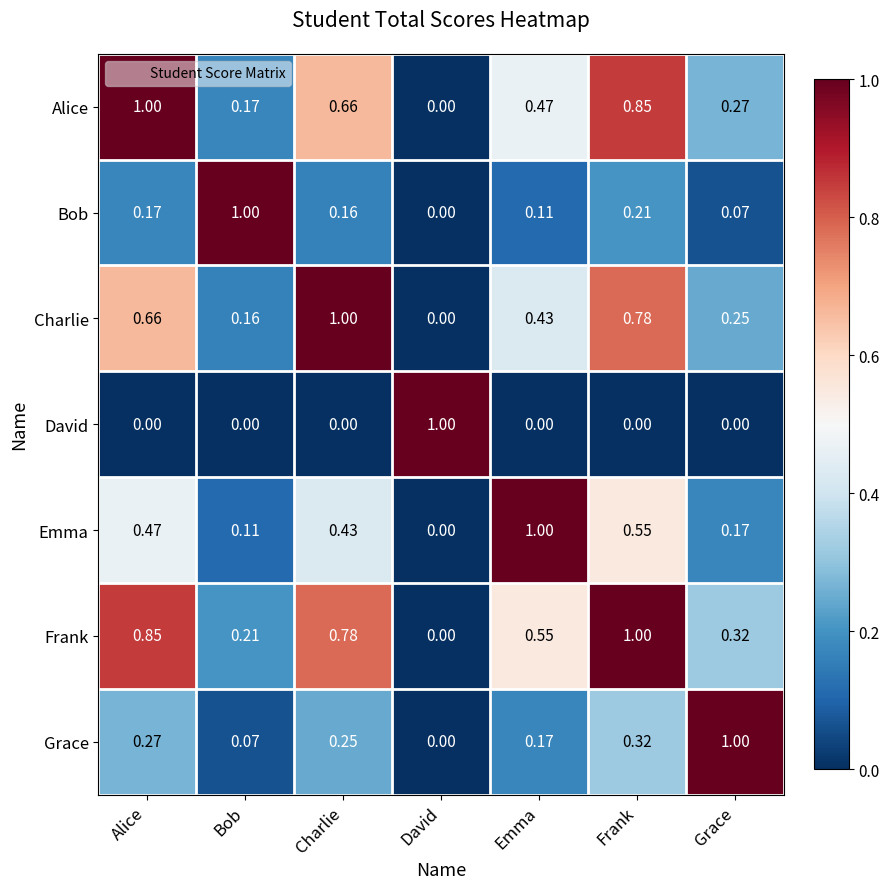

Which category has the highest value in the Bob series?

Bob